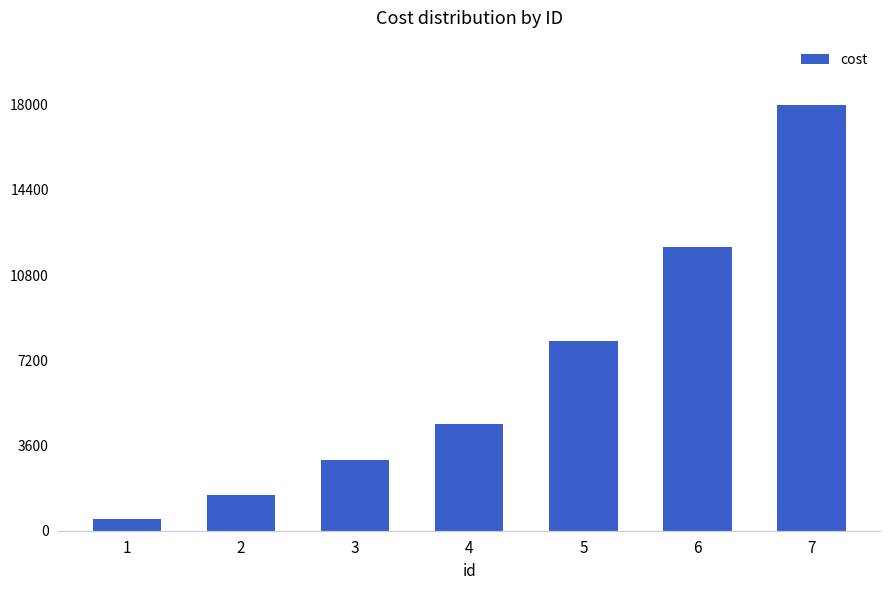

What is the difference between the maximum and minimum values?

17500